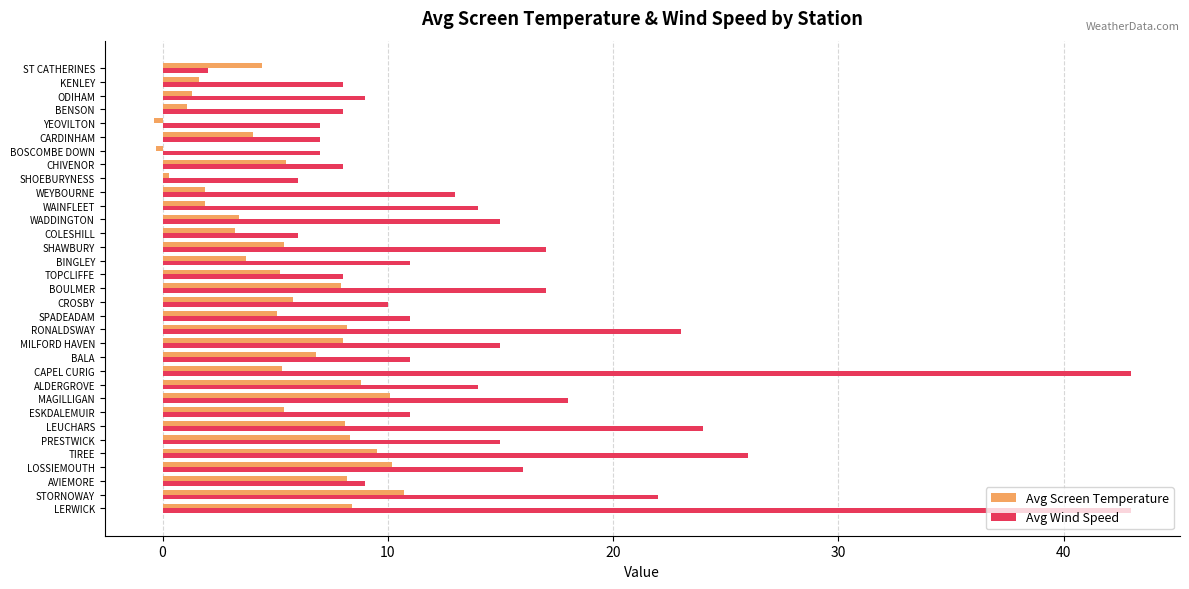

At which category is the sum across all series the highest?

LERWICK